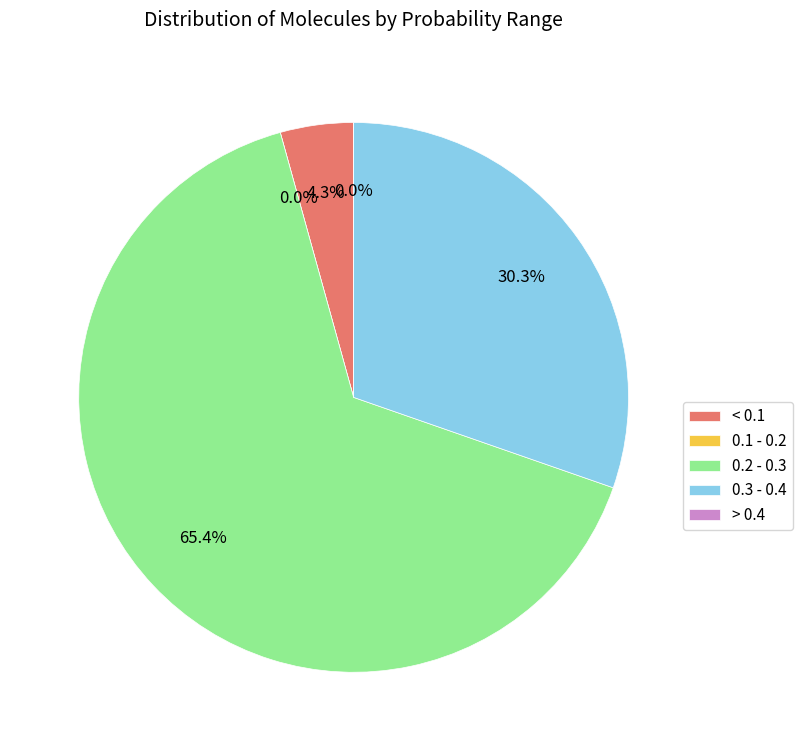

Count the number of slices in the pie.

9